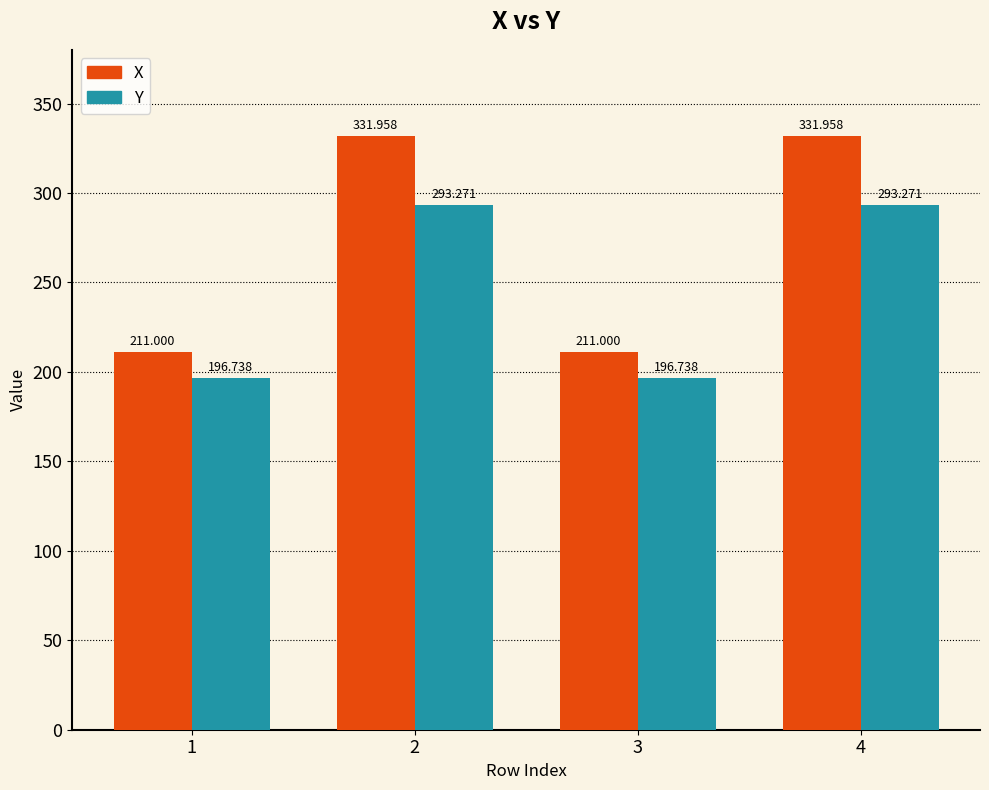

How many data points in Y are less than 293?

2